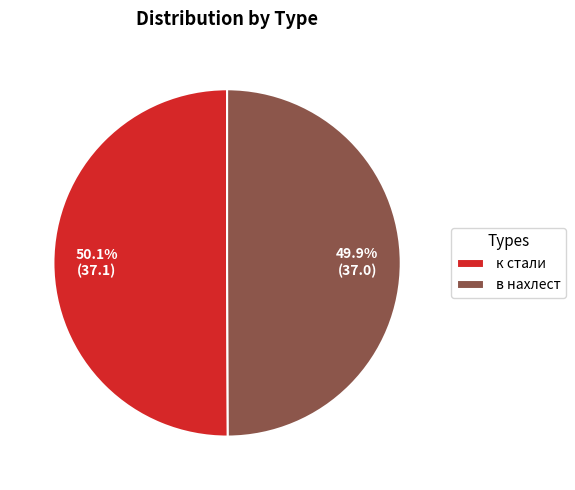

Does any single category account for the majority?

Yes